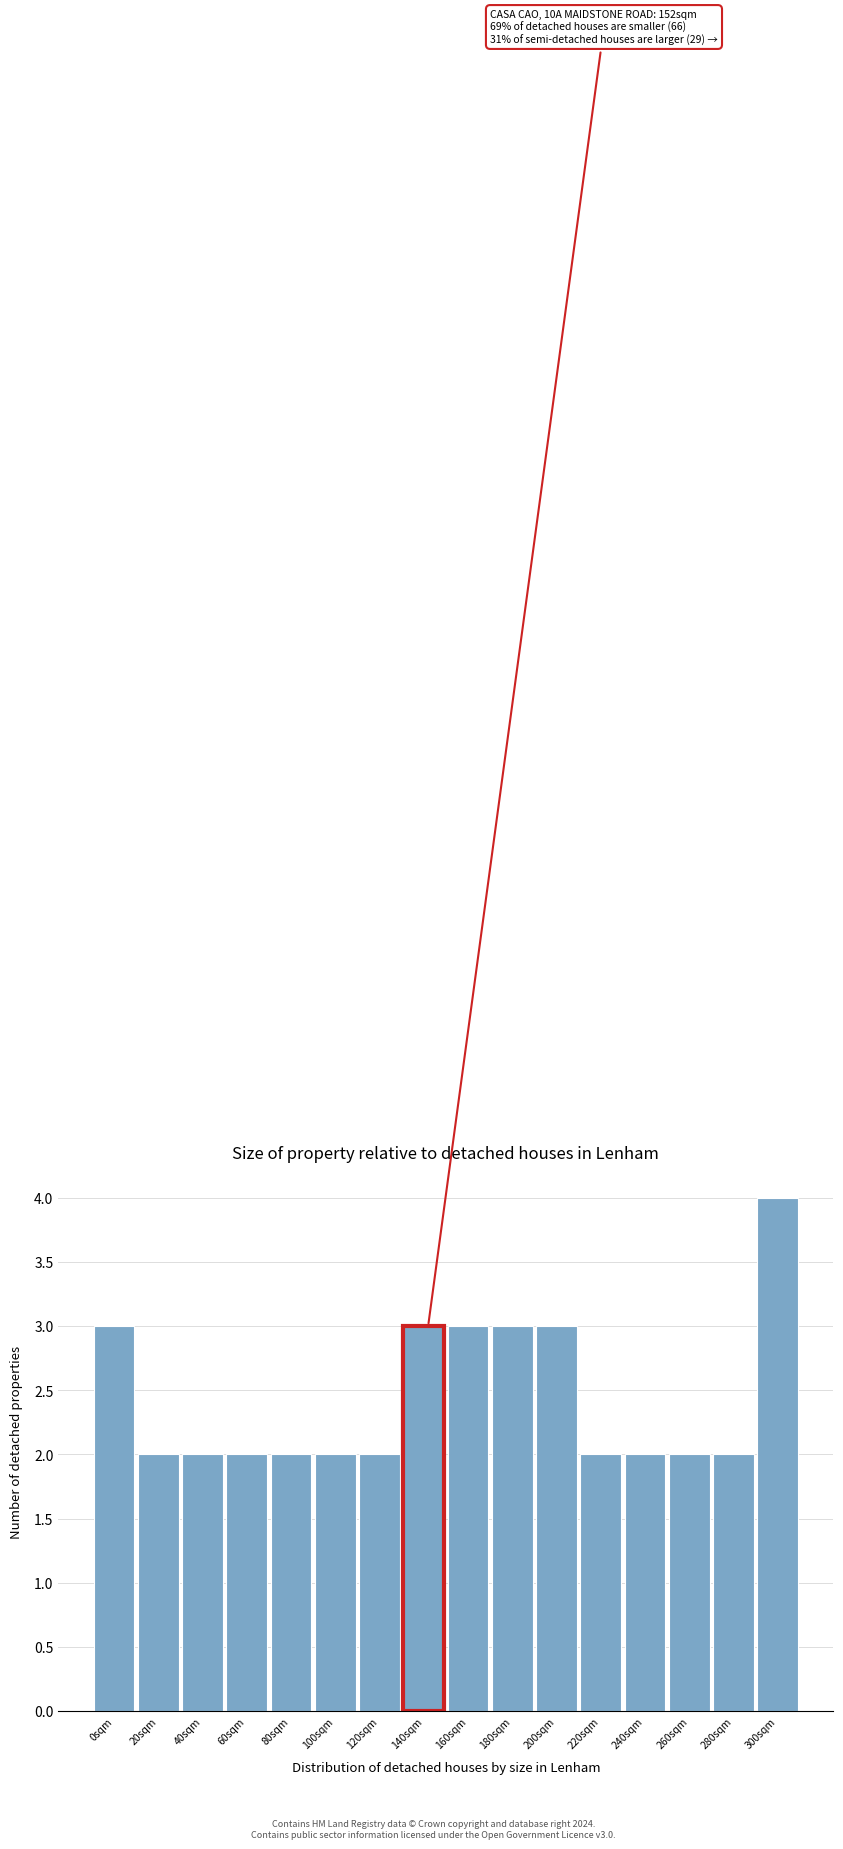

Reading right to left, extract all data points from this chart.

4	2	2	2	2	3	3	3	3	2	2	2	2	2	2	3